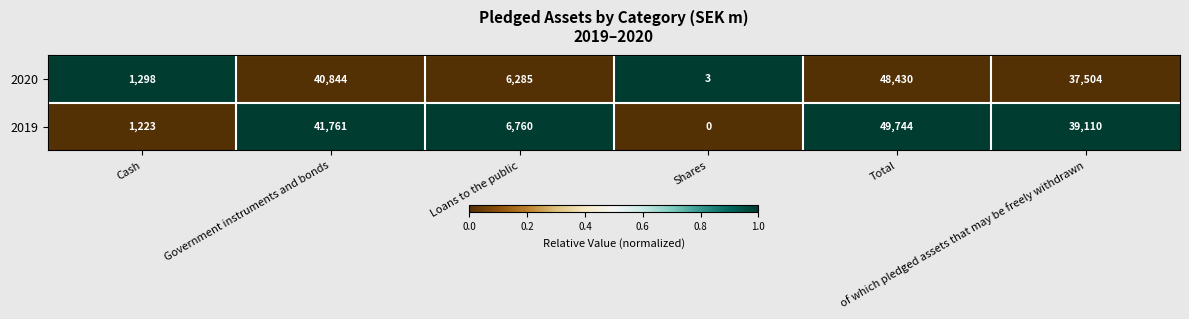

Rank the series by their average value, from lowest to highest.

2020, 2019